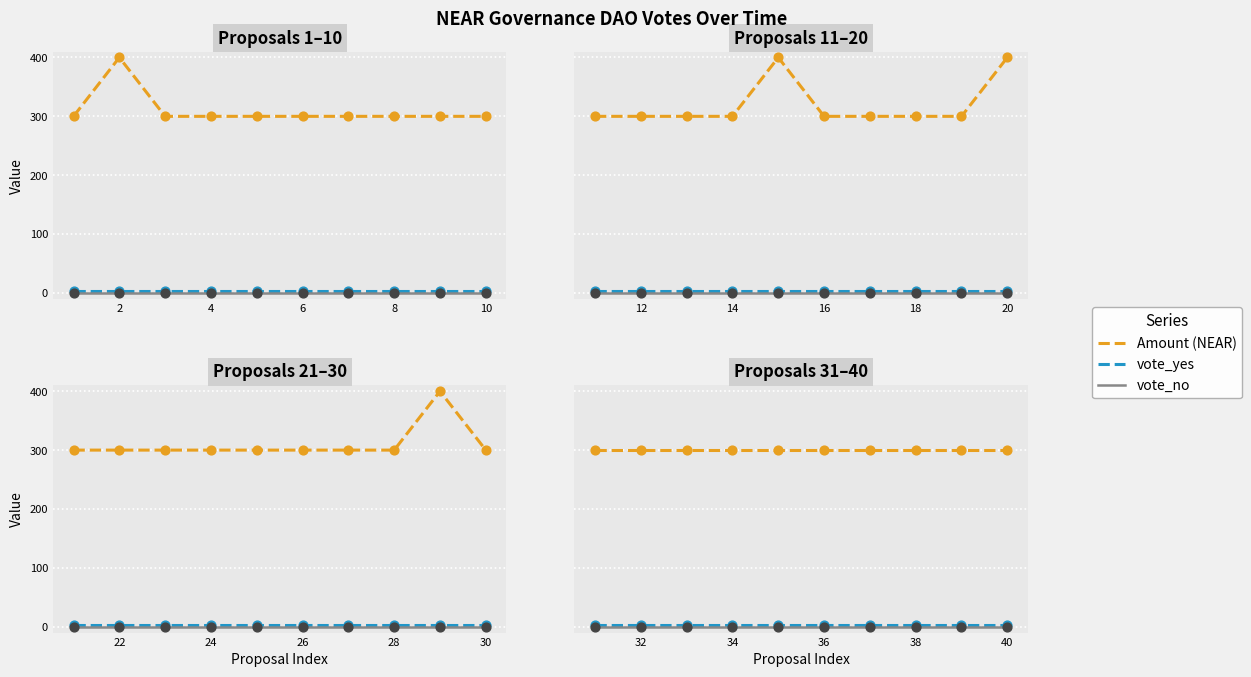

What is the total value across all series at 4?

303